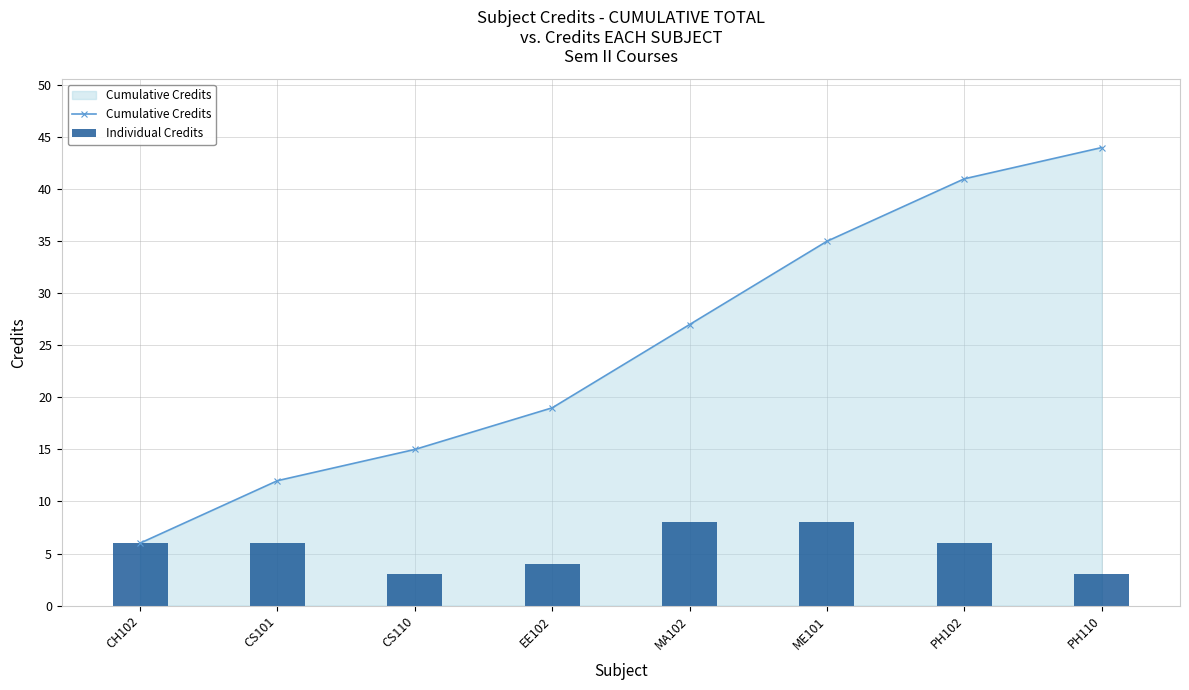

How many Individual Credits values are between 4 and 8?

6